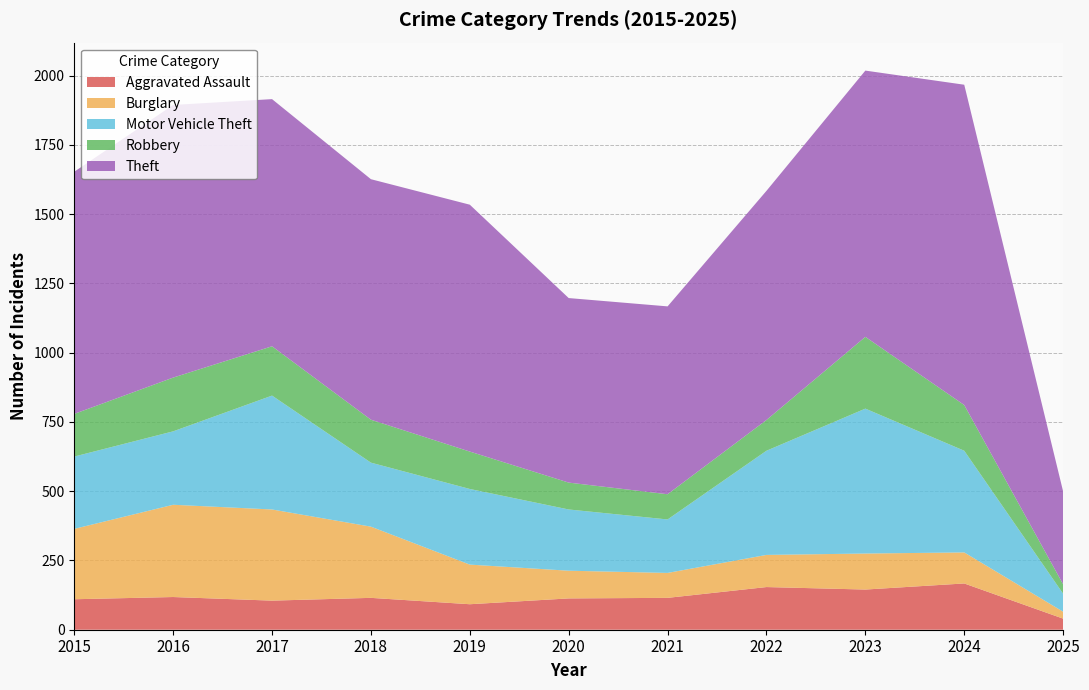

Reading left to right, what are all the values shown in this chart?

Aggravated Assault: 2015=110	2016=118	2017=105	2018=115	2019=92	2020=113	2021=115	2022=154	2023=145	2024=167	2025=40
Burglary: 2015=254	2016=333	2017=329	2018=257	2019=143	2020=100	2021=90	2022=116	2023=130	2024=112	2025=25
Motor Vehicle Theft: 2015=261	2016=265	2017=411	2018=231	2019=273	2020=221	2021=193	2022=376	2023=523	2024=367	2025=65
Robbery: 2015=154	2016=194	2017=178	2018=155	2019=135	2020=97	2021=91	2022=111	2023=259	2024=165	2025=34
Theft: 2015=874	2016=984	2017=892	2018=868	2019=891	2020=666	2021=678	2022=827	2023=961	2024=1156	2025=335